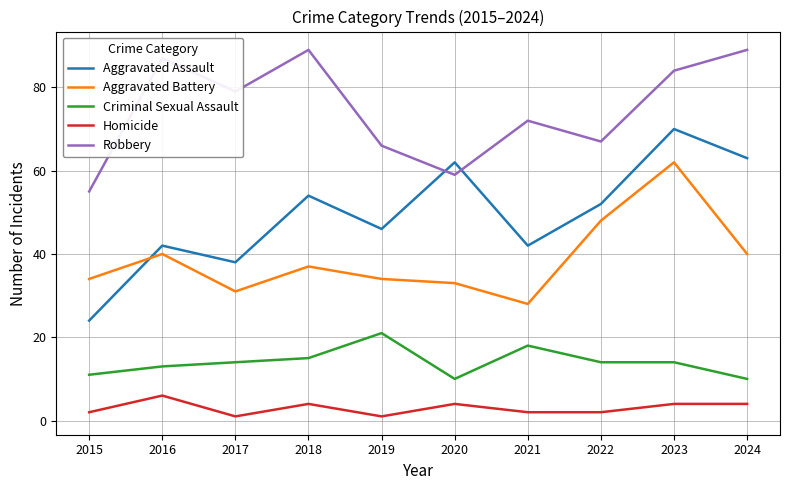

True or false: Robbery has a value of 30 at 2015.

False